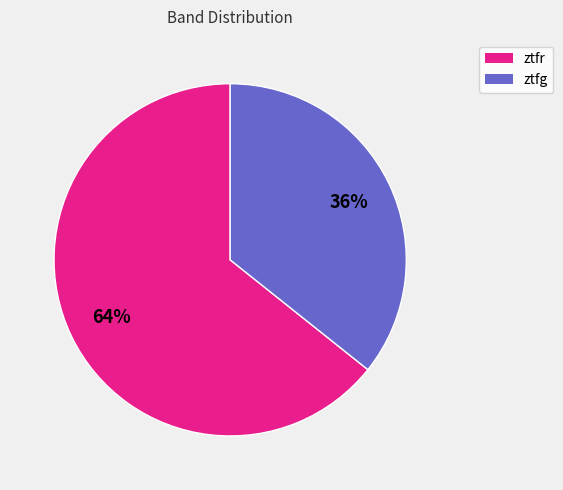

Is it true that ztfg is 36% of the pie?

True